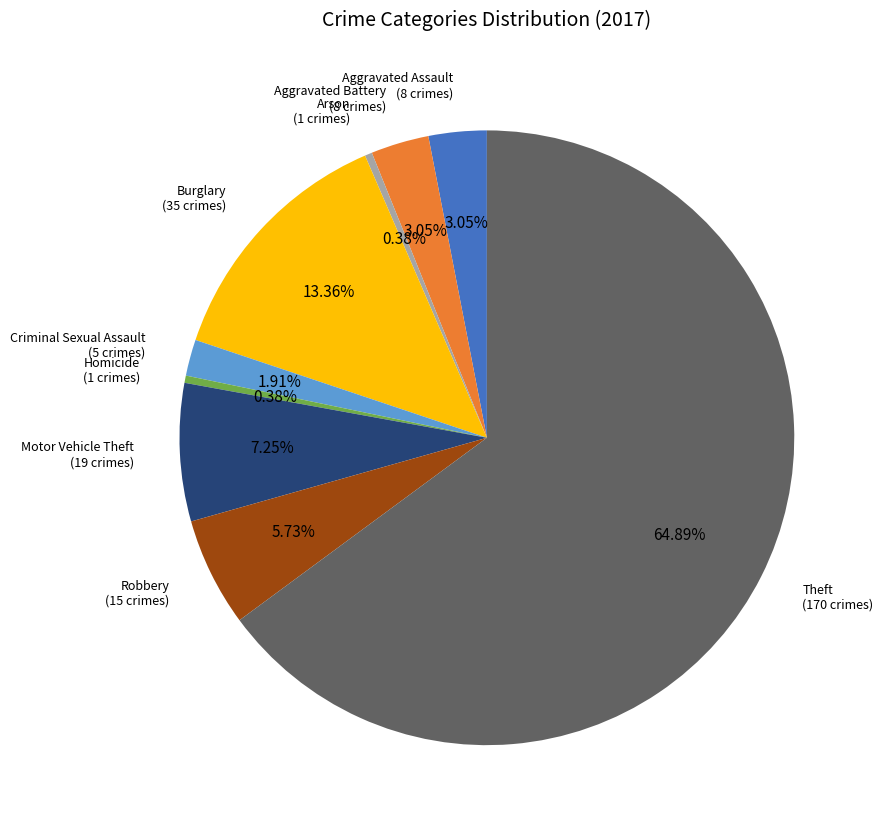

To the nearest percent, what percentage of the pie is Motor Vehicle Theft?

7%